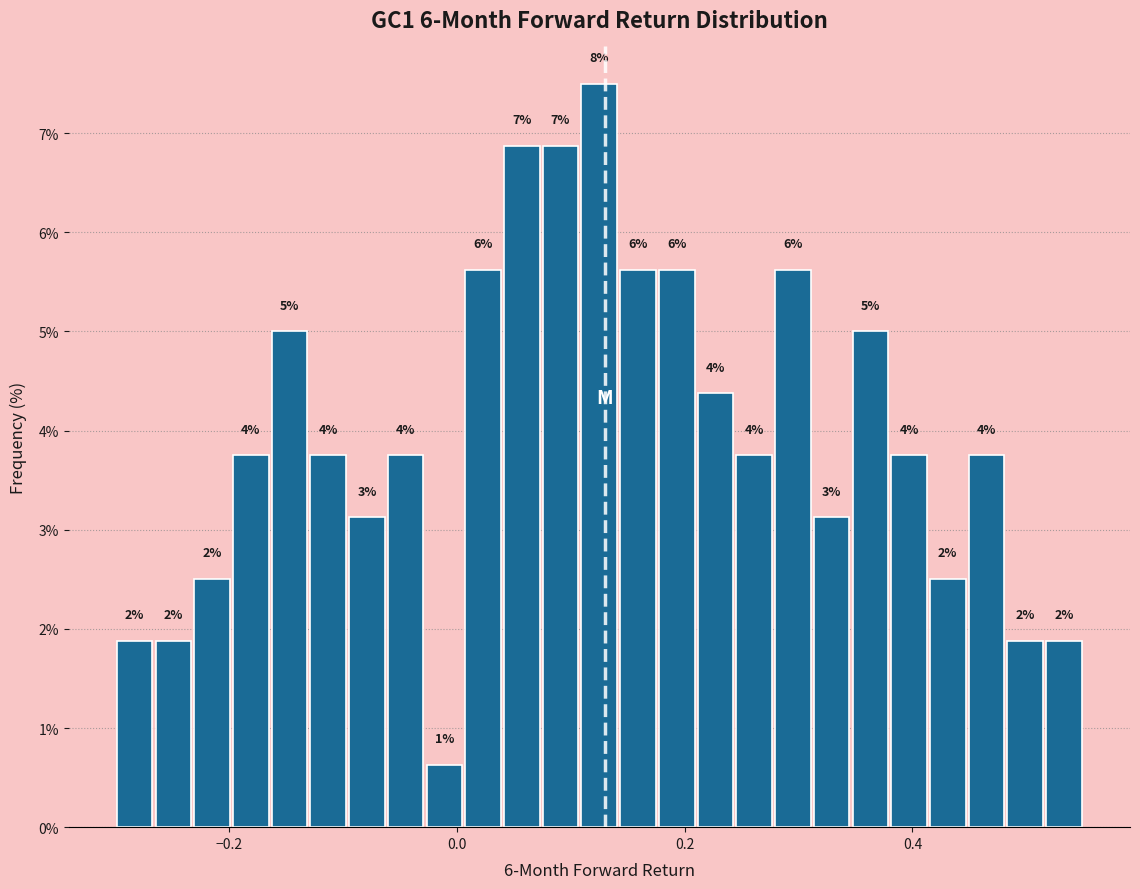

Around what value on the x-axis is the tallest bar? Give the approximate position of its centre, as read against the axis.

0.12